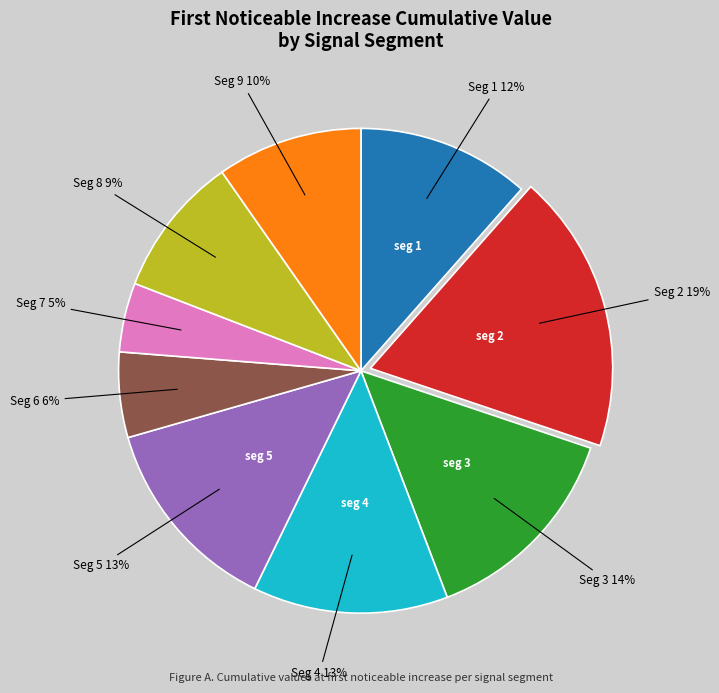

To the nearest percent, what is the difference between the largest and smallest slice percentages?

14%